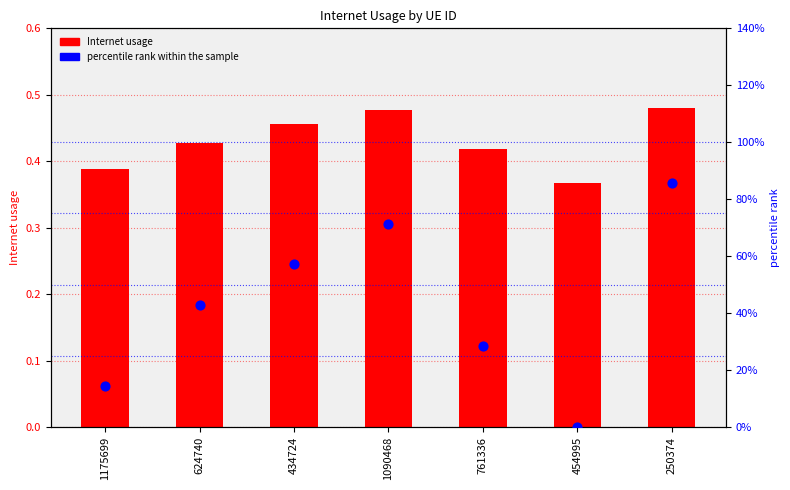

What is the total value across all series at 761336?

0.7